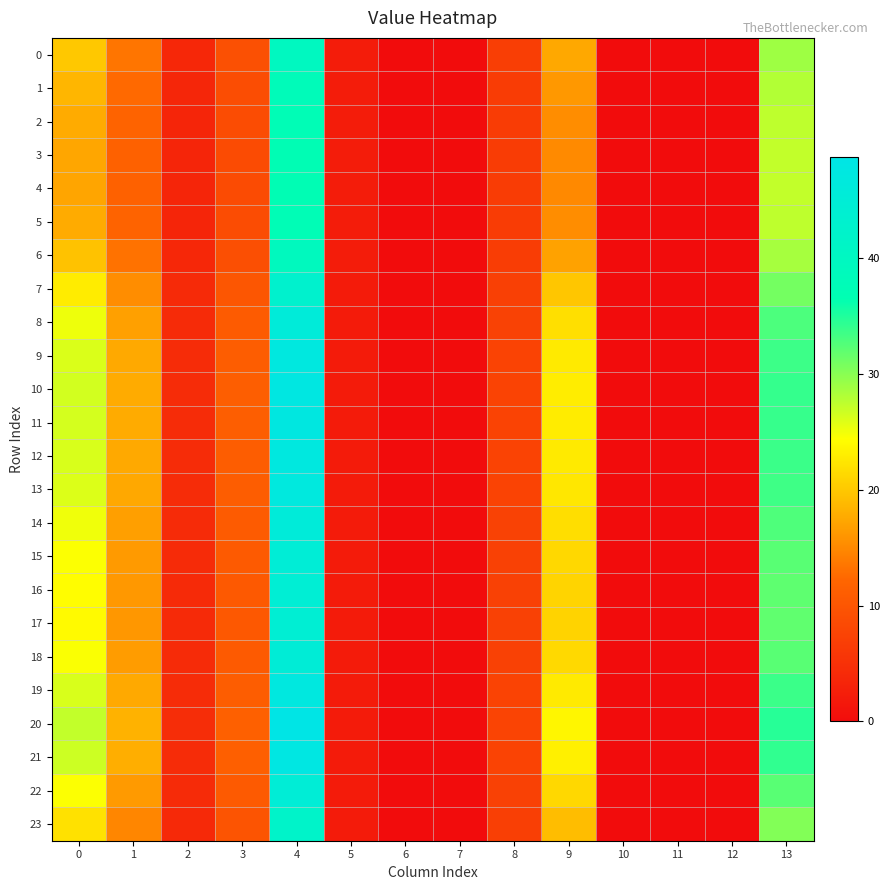

What is the greatest value displayed?

48.7